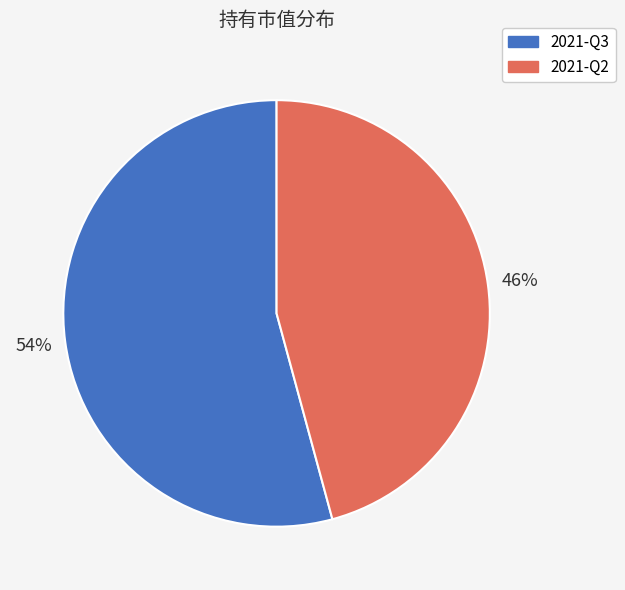

How many segments does this pie chart have?

2